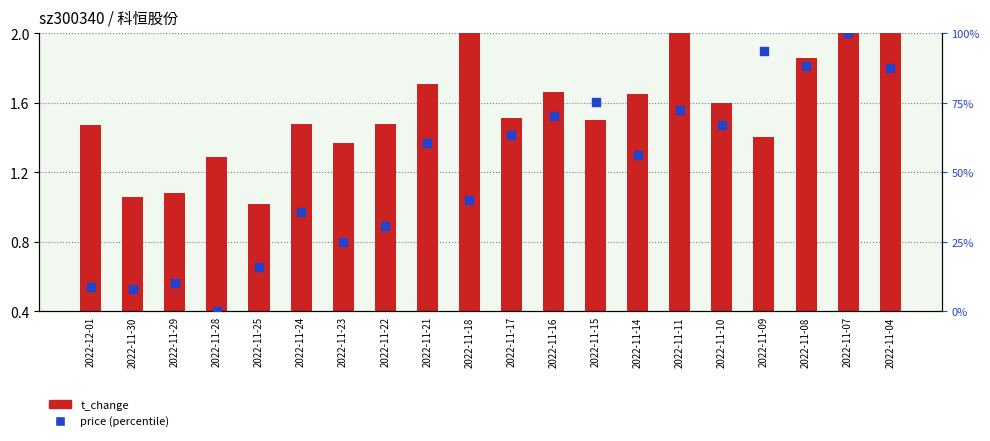

Is the value of price (percentile) at 2022-11-07 greater than the value of t_change at 2022-11-22?

Yes